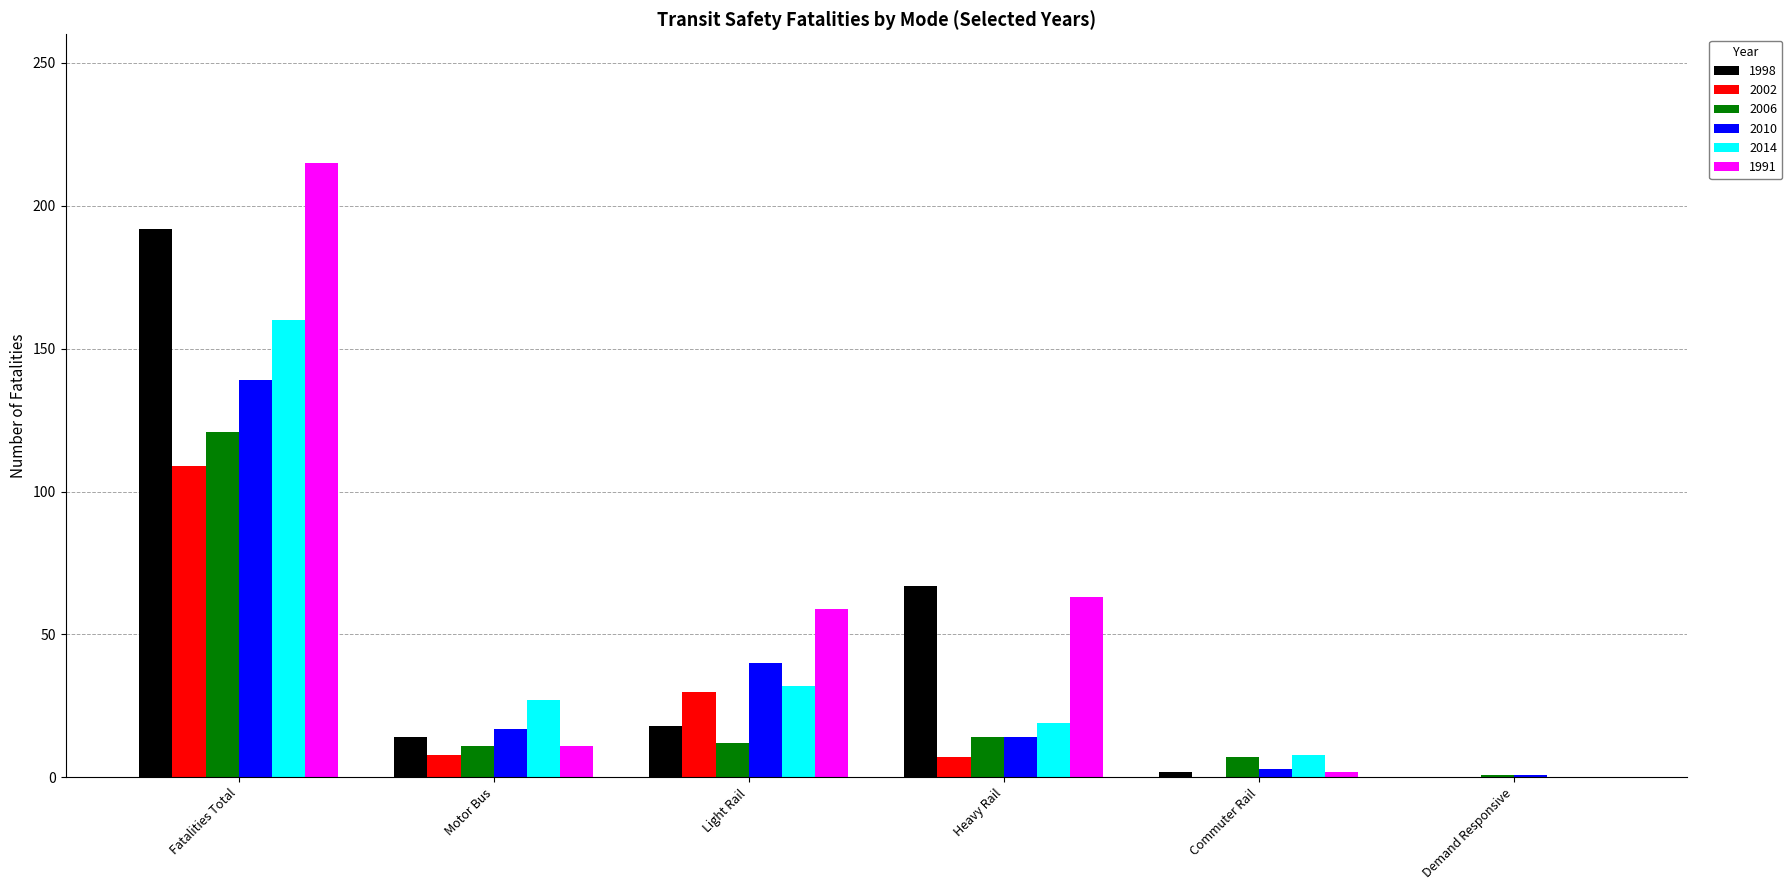

Which series has the widest spread of values?

1991